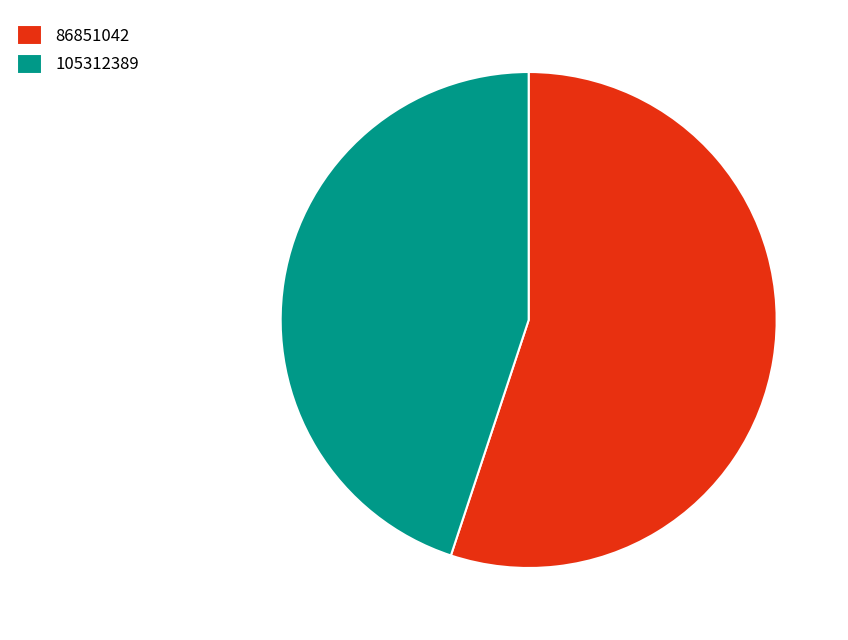

Which slice is the largest?

86851042